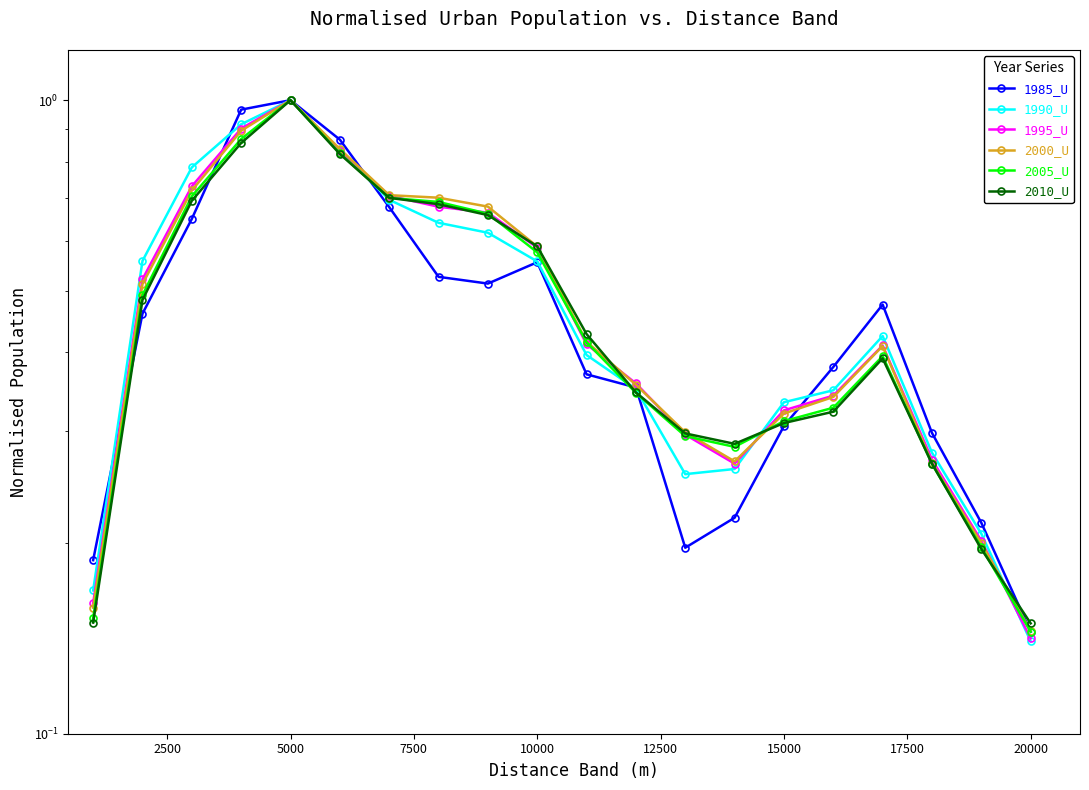

Reading left to right, transcribe all the data shown in this chart.

1985_U: 0.2	0.5	0.6	1.0	1.0	0.9	0.7	0.5	0.5	0.6	0.4	0.4	0.2	0.2	0.3	0.4	0.5	0.3	0.2	0.1
1990_U: 0.2	0.6	0.8	0.9	1.0	0.8	0.7	0.6	0.6	0.6	0.4	0.4	0.3	0.3	0.3	0.3	0.4	0.3	0.2	0.1
1995_U: 0.2	0.5	0.7	0.9	1.0	0.8	0.7	0.7	0.7	0.6	0.4	0.4	0.3	0.3	0.3	0.3	0.4	0.3	0.2	0.1
2000_U: 0.2	0.5	0.7	0.9	1.0	0.8	0.7	0.7	0.7	0.6	0.4	0.4	0.3	0.3	0.3	0.3	0.4	0.3	0.2	0.1
2005_U: 0.2	0.5	0.7	0.9	1.0	0.8	0.7	0.7	0.7	0.6	0.4	0.3	0.3	0.3	0.3	0.3	0.4	0.3	0.2	0.1
2010_U: 0.1	0.5	0.7	0.9	1.0	0.8	0.7	0.7	0.7	0.6	0.4	0.3	0.3	0.3	0.3	0.3	0.4	0.3	0.2	0.1